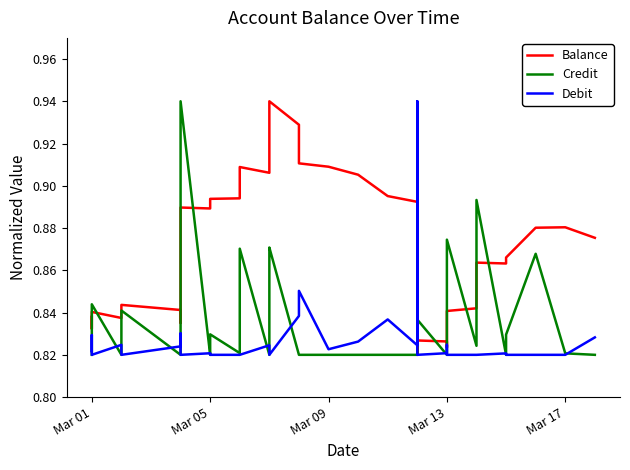

What is the total value across all series at Mar 01?

2.5